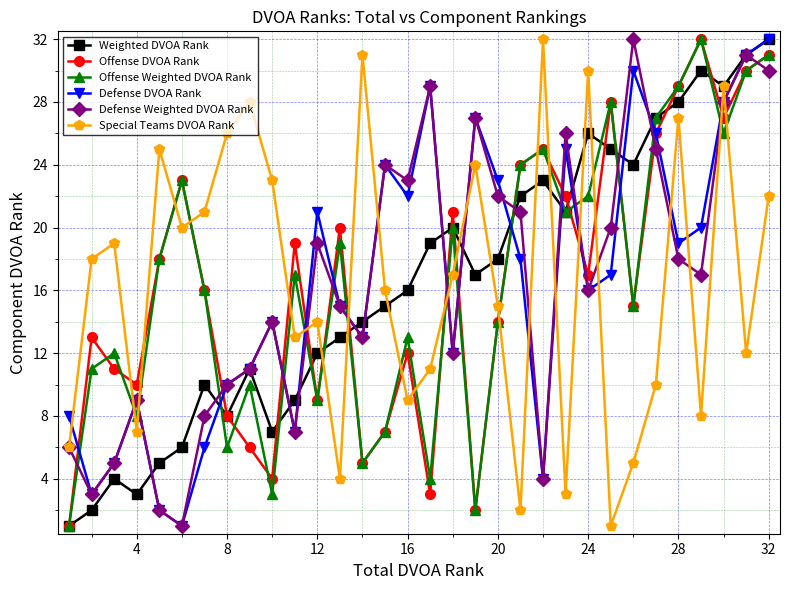

In Offense DVOA Rank, how many points are lower than both neighbors (excluding endpoints)?

9